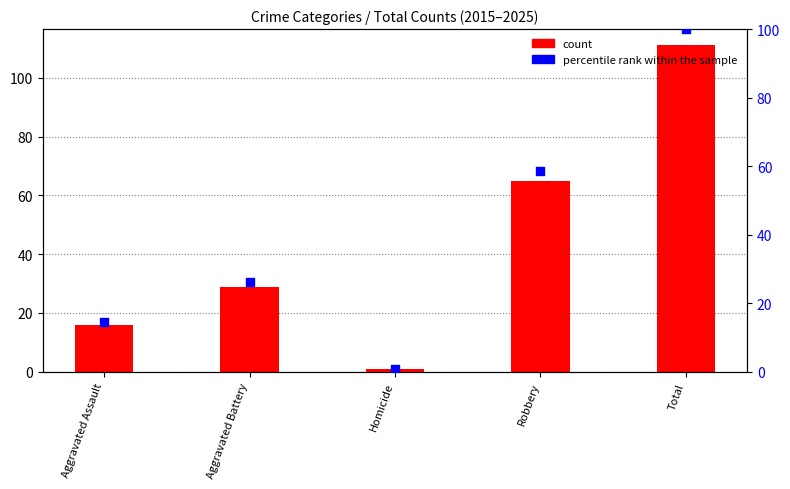

Which series has the widest spread of Y values?

count